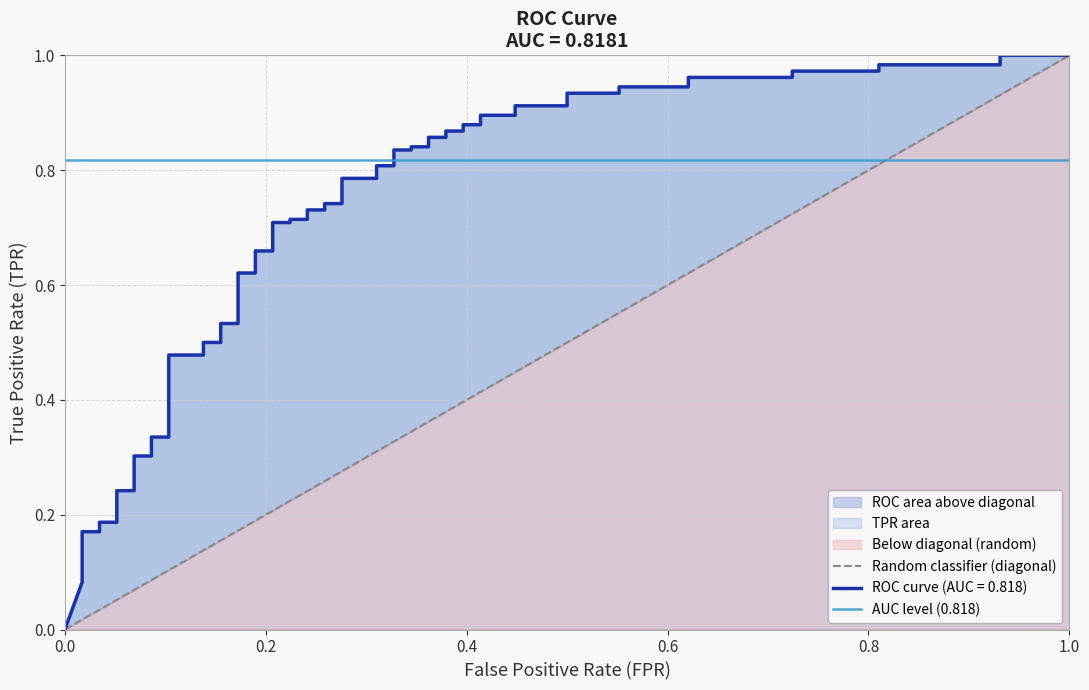

What is the average value of the AUC level (0.818) series?

0.8